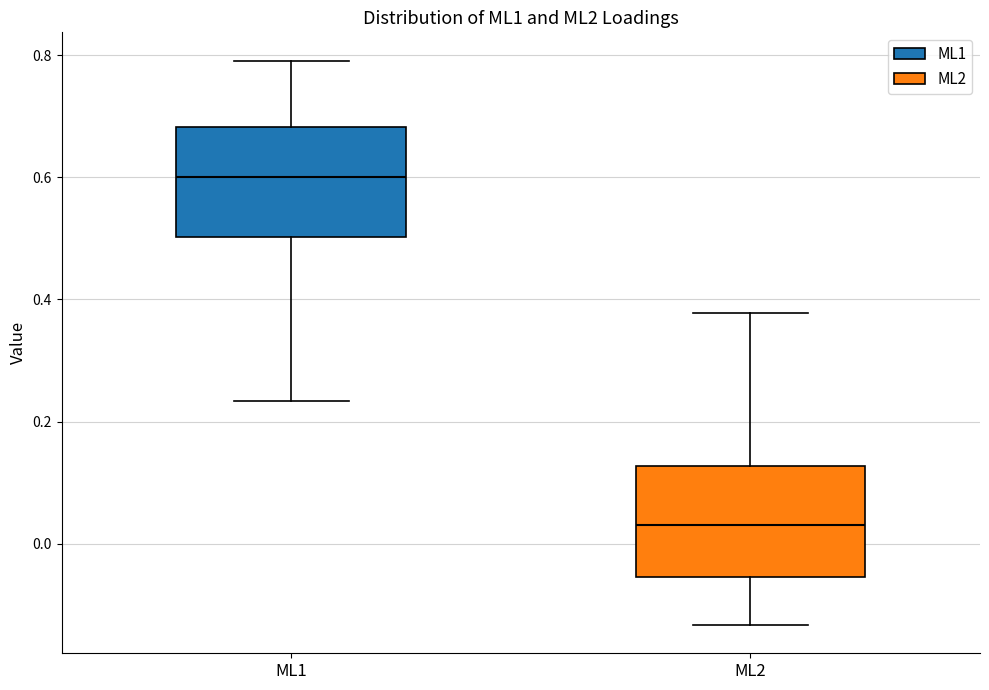

Reading left to right, read every box against the y-axis: the position of its median line, the range the box covers, and the ends of its whiskers. The values are not printed on the chart, so give them approximately, as read against the axis.

ML1: median 0.60, box 0.50 to 0.68, whiskers 0.24 to 0.80
ML2: median 0.04, box -0.06 to 0.12, whiskers -0.14 to 0.38